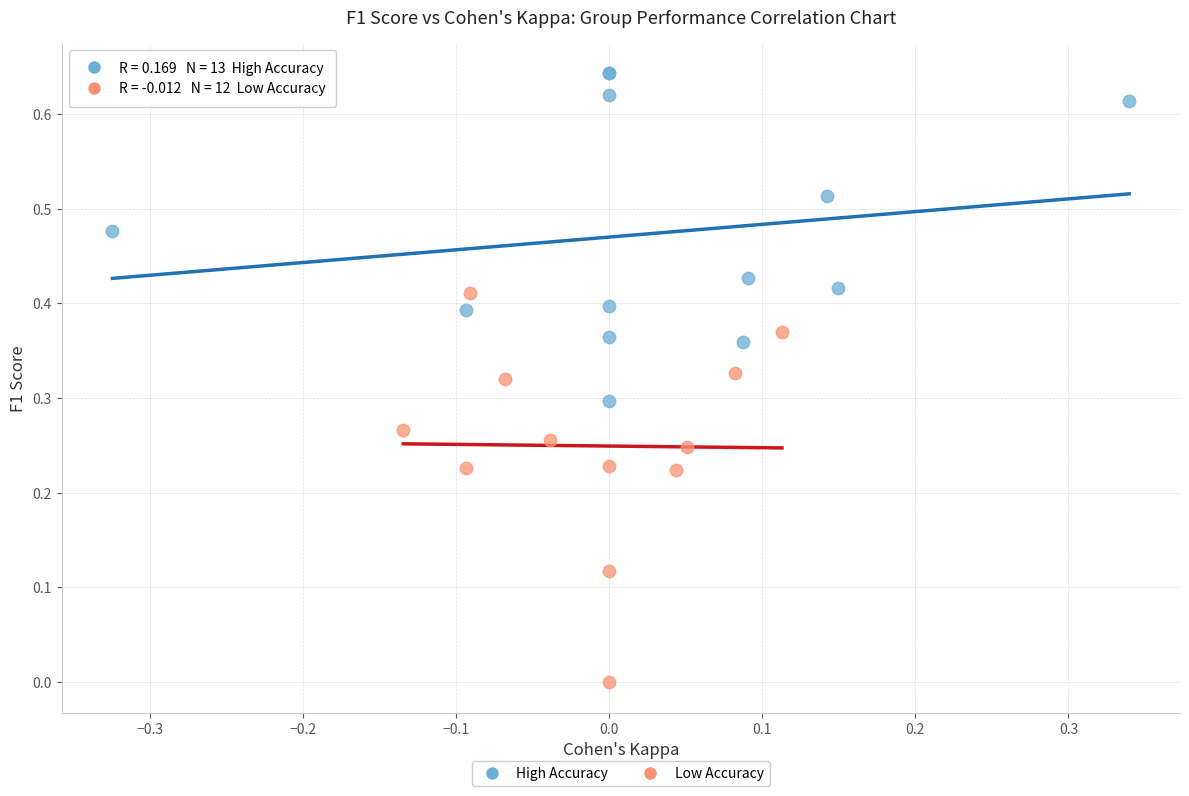

Which series contains the lowest Y value?

Low Accuracy